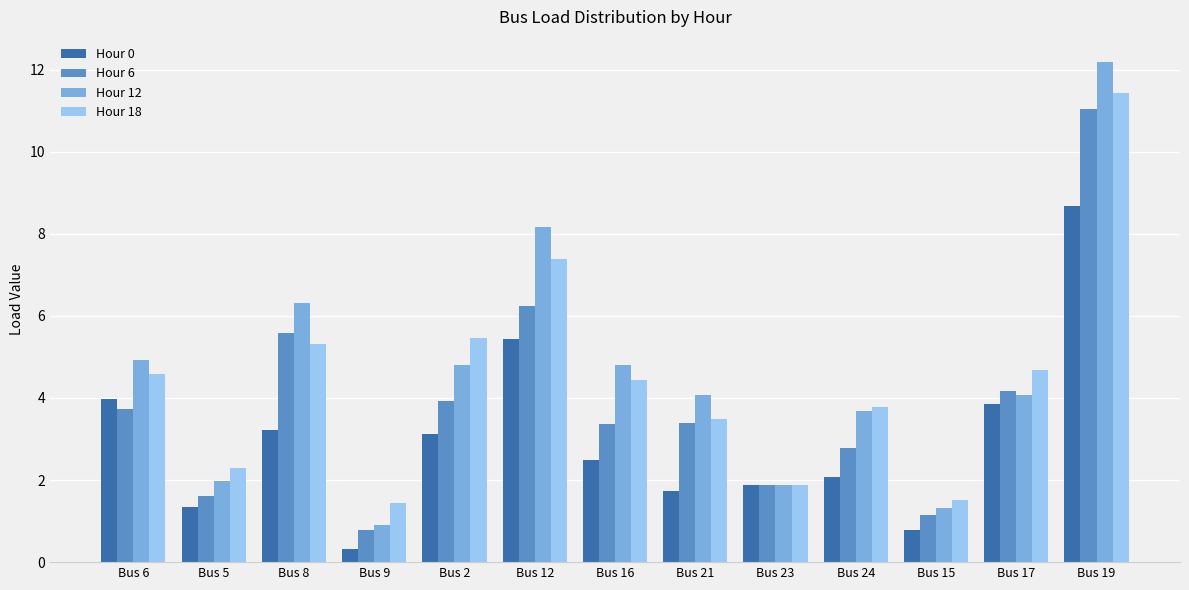

At which label does Hour 12 first exceed 4?

Bus 6